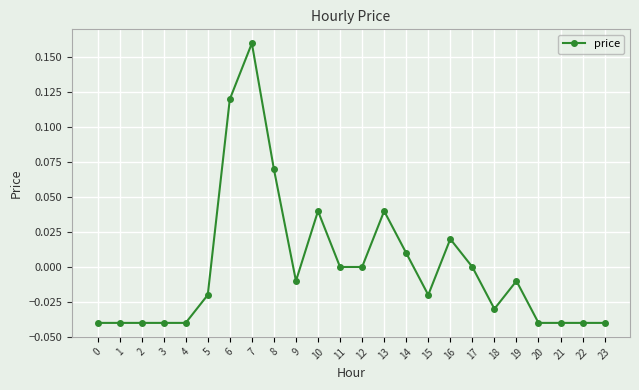

Which category has the highest value across all series?

7